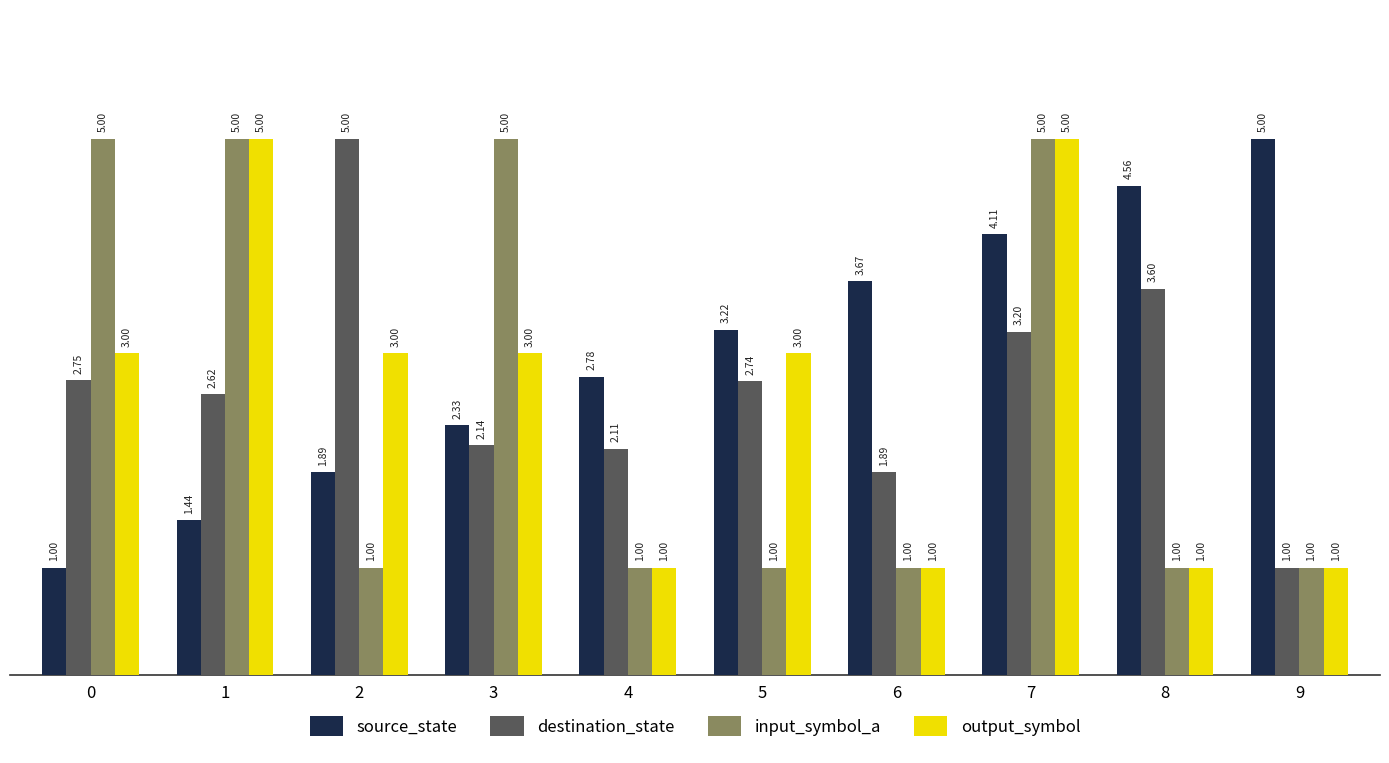

What is the difference between the highest and lowest values at 5?

2.2